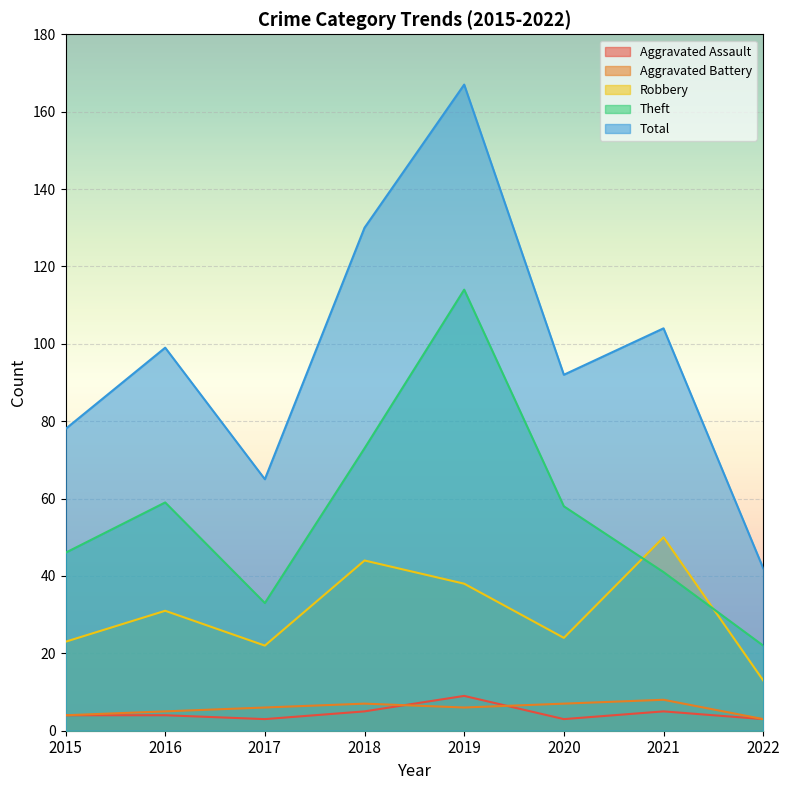

What is the sum of all Aggravated Assault values?

36